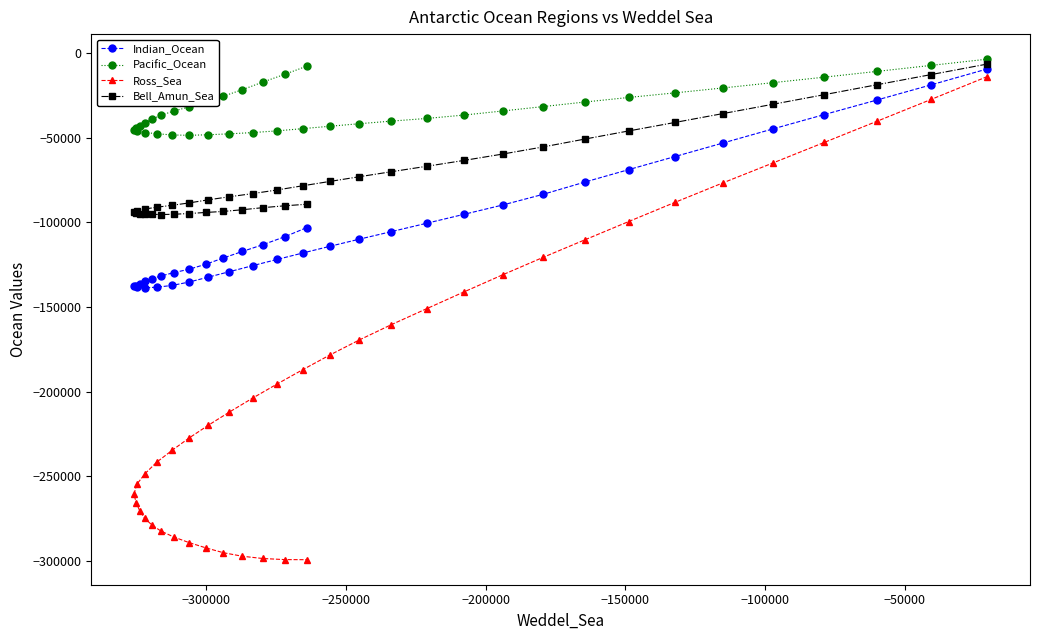

Which series has the largest total across all categories?

Pacific_Ocean